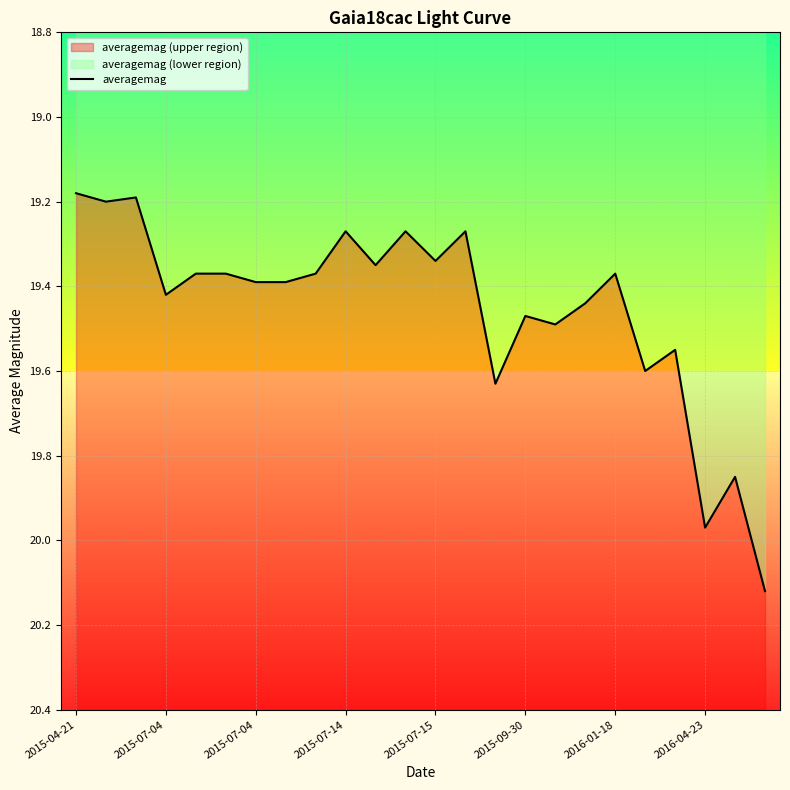

What is the change in value from 2015-07-14 to 20?

+0.1